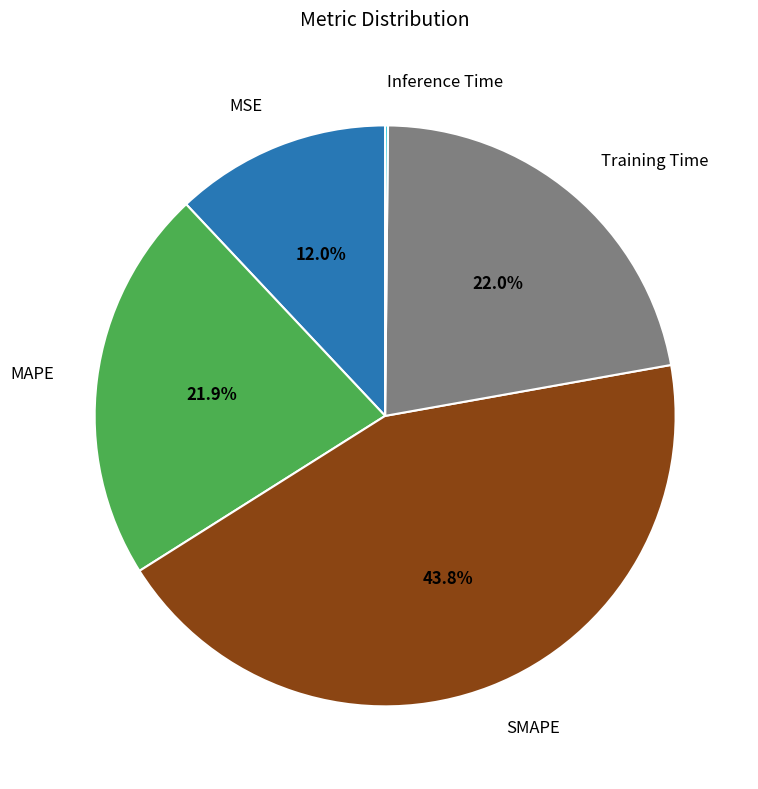

Does any single category account for the majority?

No